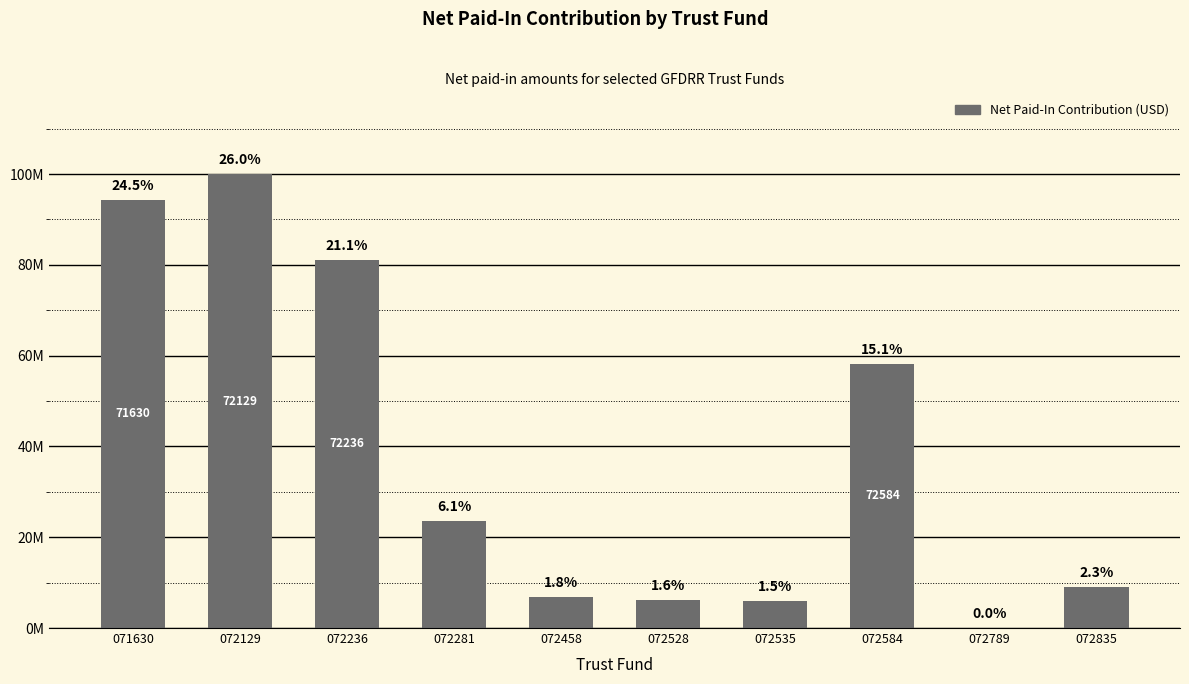

The value at 072584 is 16649690.0. True or false?

False